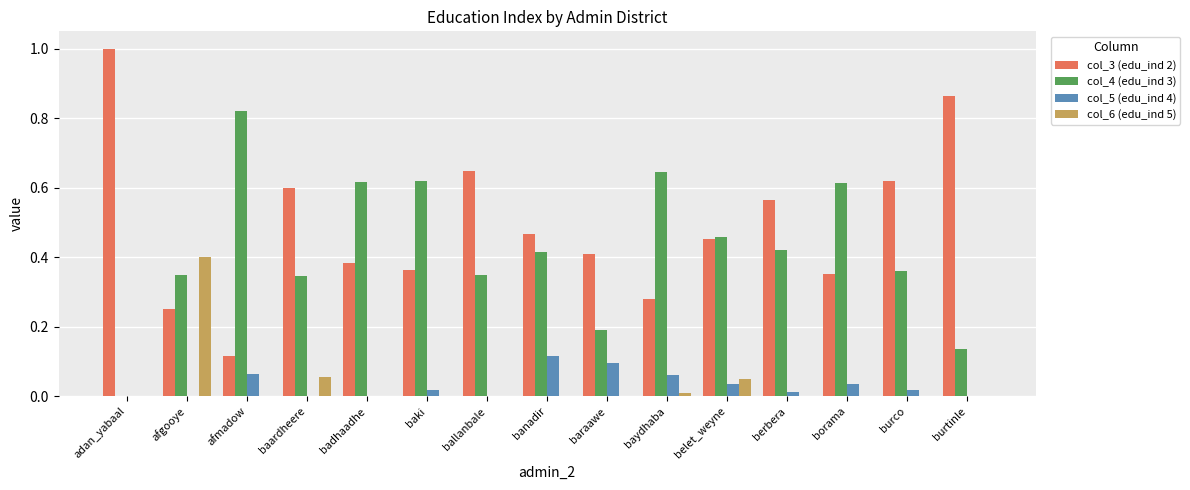

At which category does the chart reach its peak across all series?

adan_yabaal